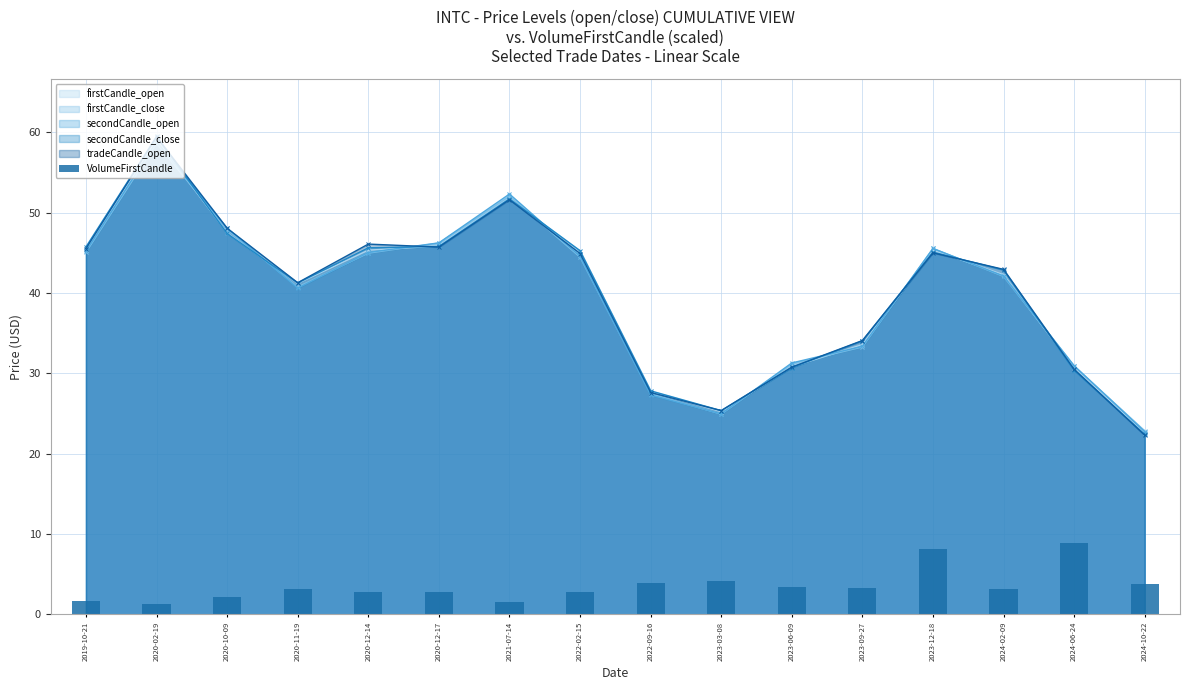

What is the value of the 10th bar from the left?

4.2